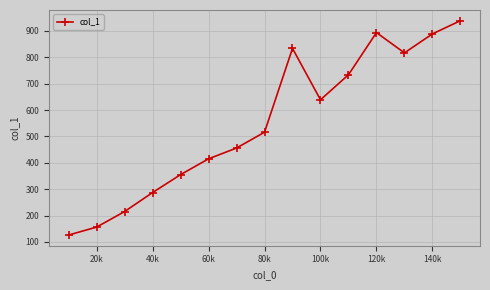

True or false: the data has more than 1 interior local peaks.

True